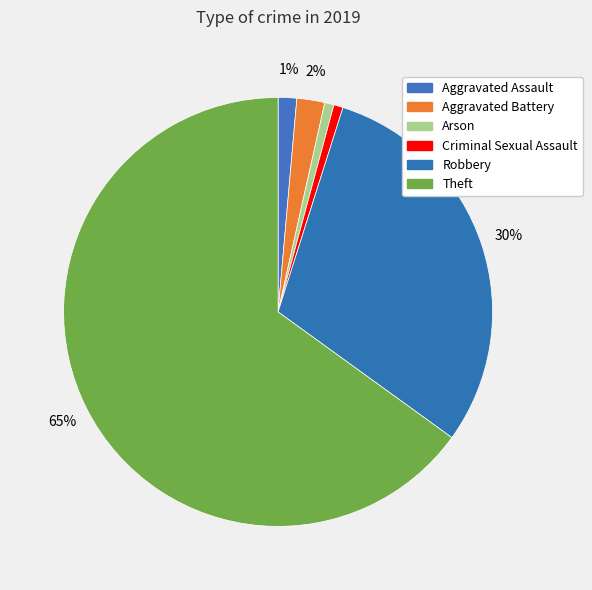

Is Aggravated Battery the majority of the pie?

No